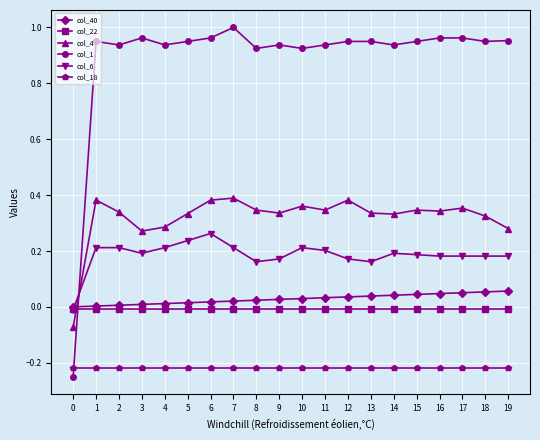

At which category does the chart reach its peak across all series?

7